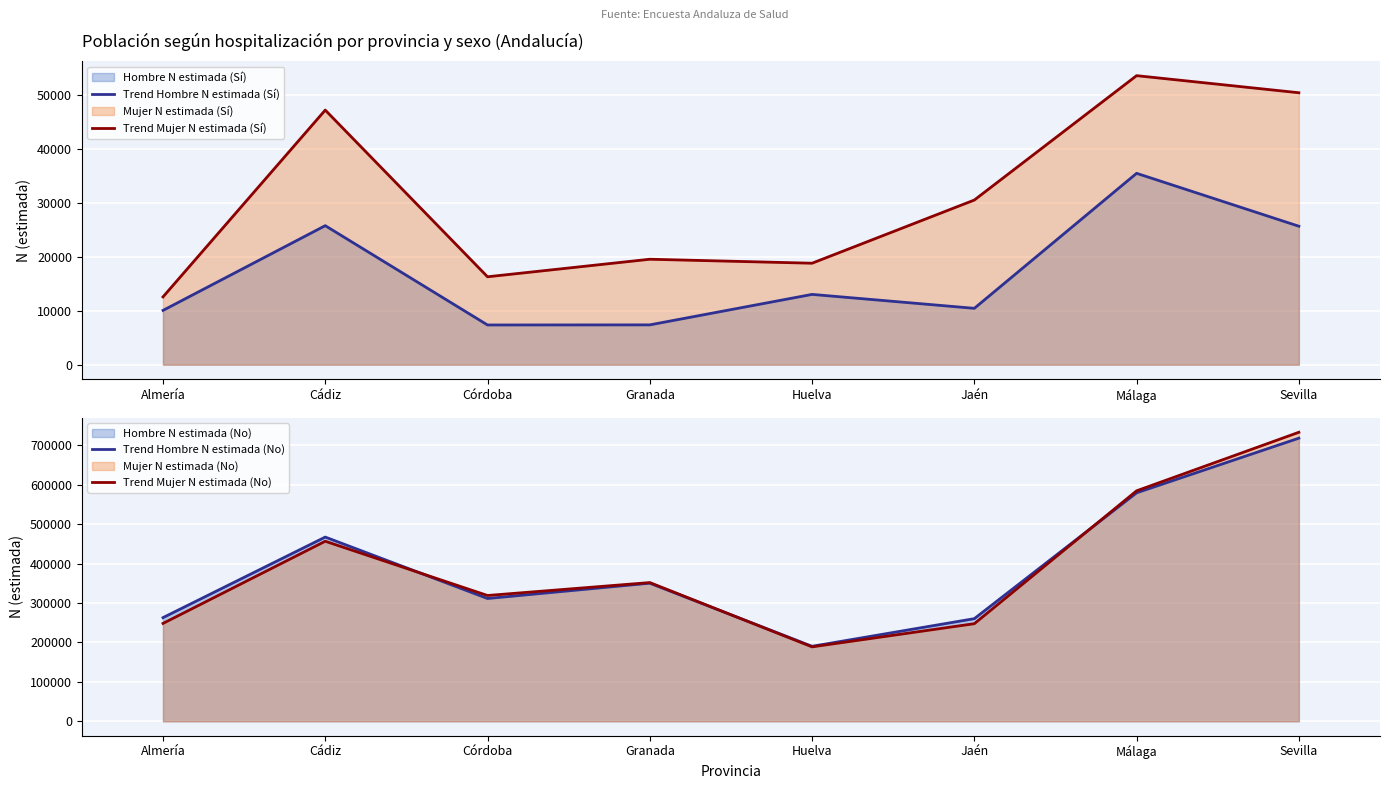

What is the label of the 7th point from the right?

Cádiz